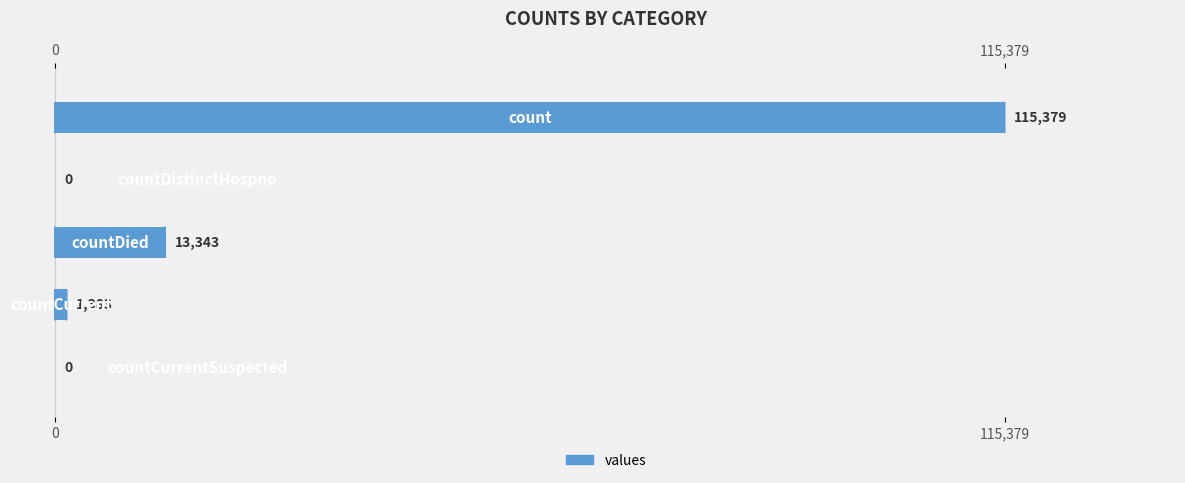

What is the sum of all values?

130105